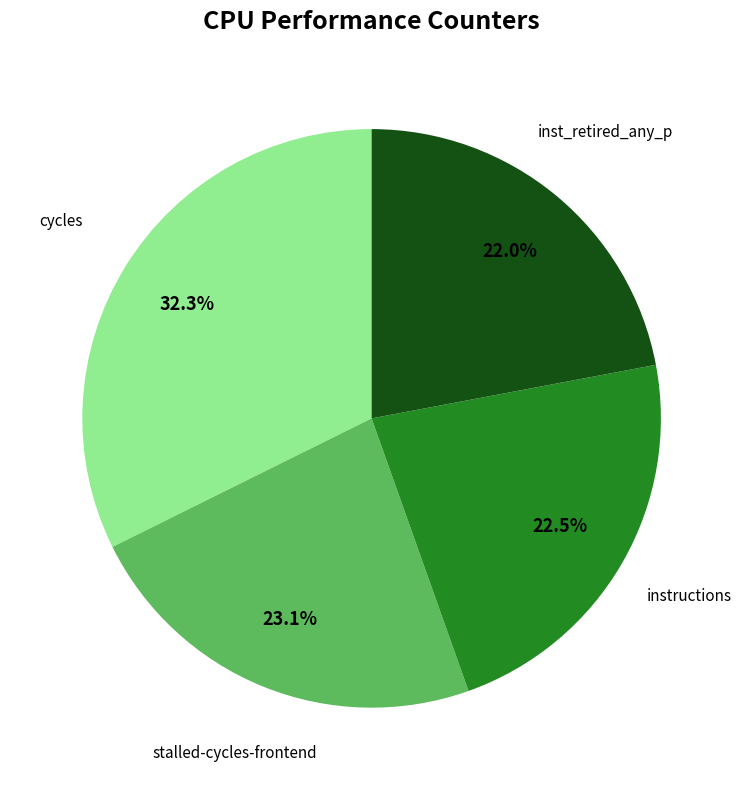

Is there a majority slice in this chart?

No